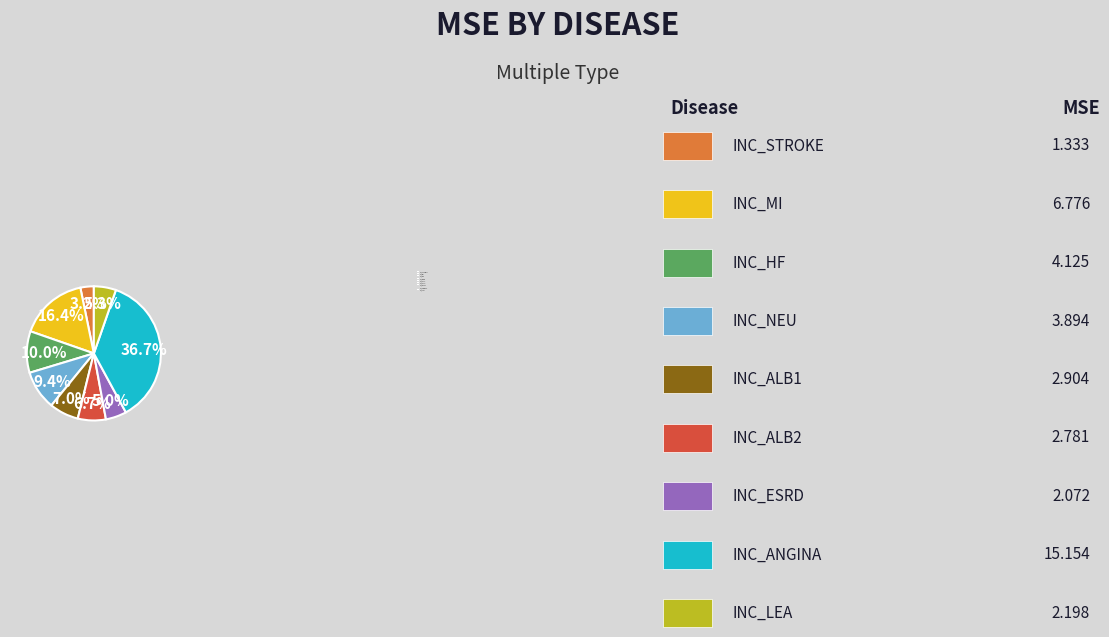

Count the number of slices in the pie.

9